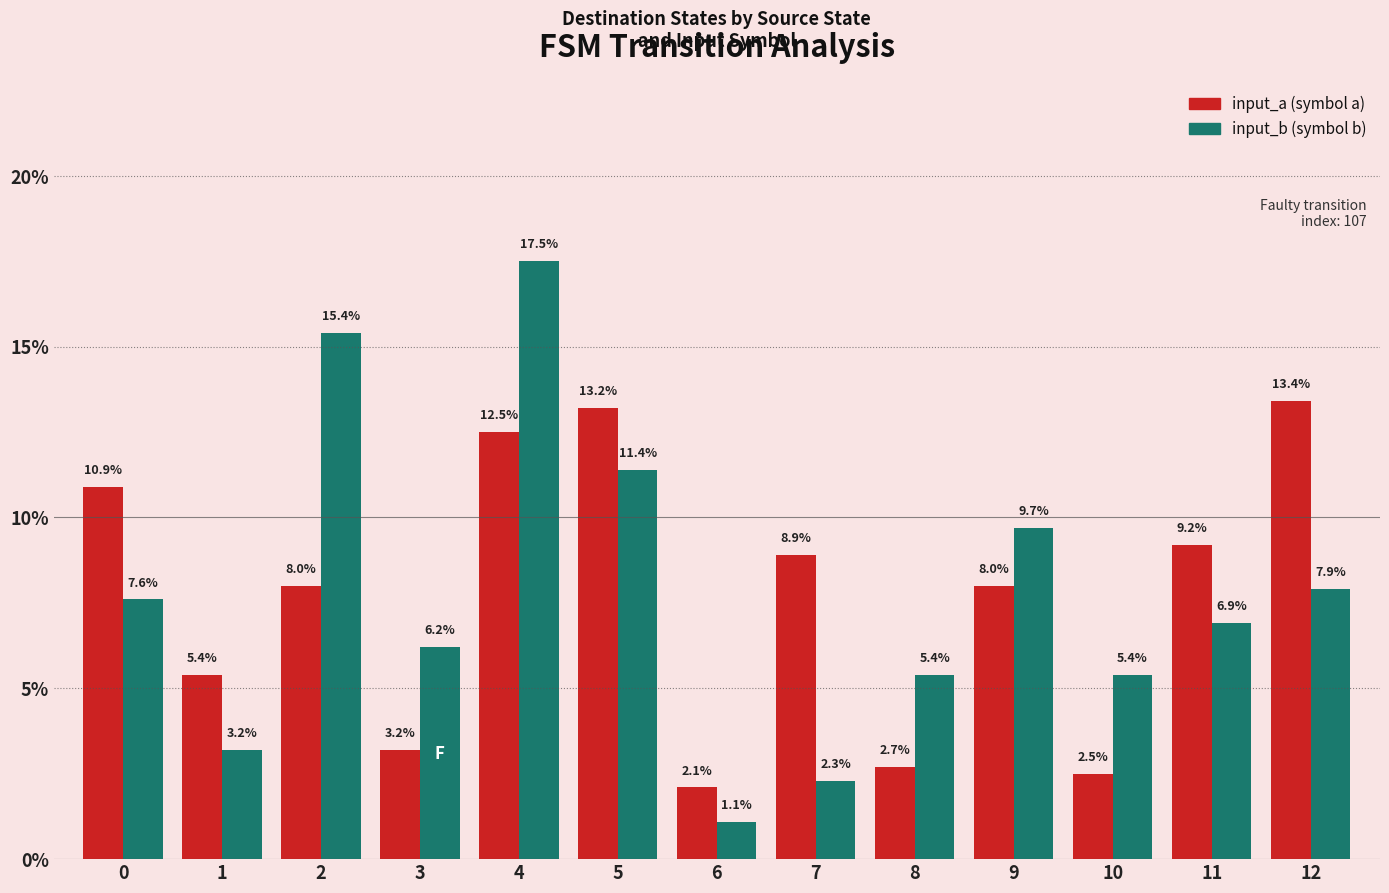

What is the total value across all series at 0?

18.5